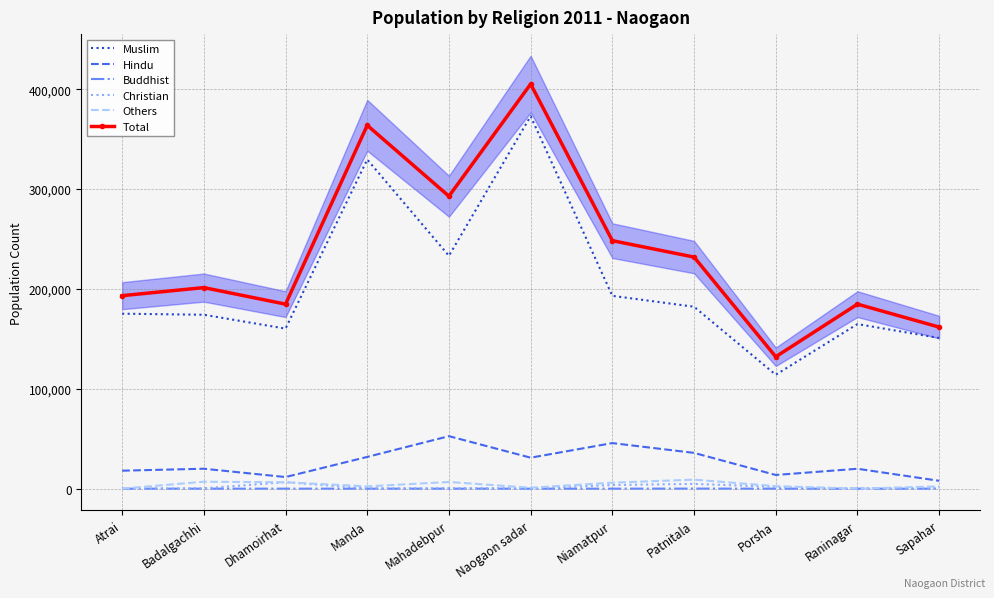

Which series has the largest total across all categories?

Total